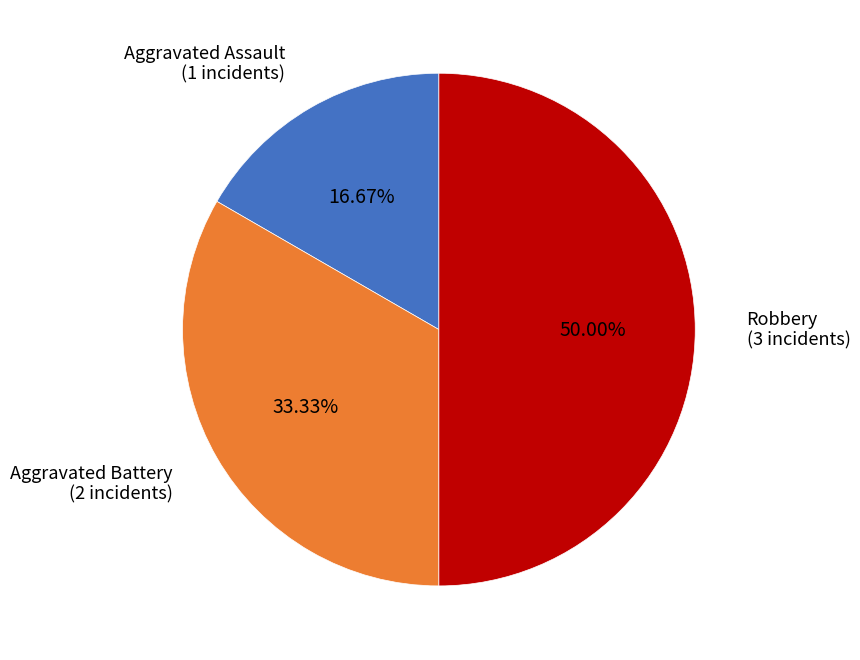

Rank the categories by value from highest to lowest.

Robbery, Aggravated Battery, Aggravated Assault